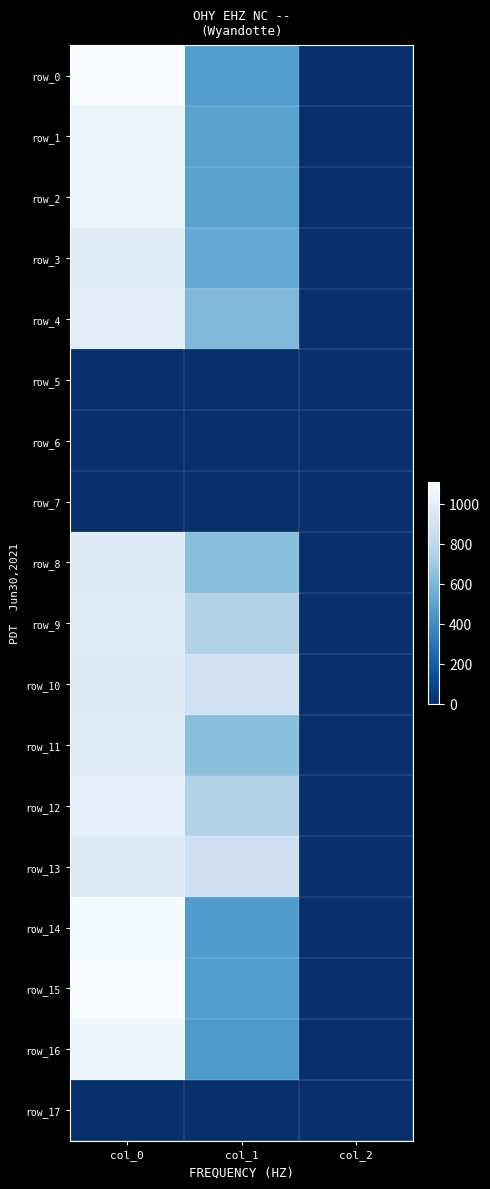

What is the total value across all series at col_1?

8619.8